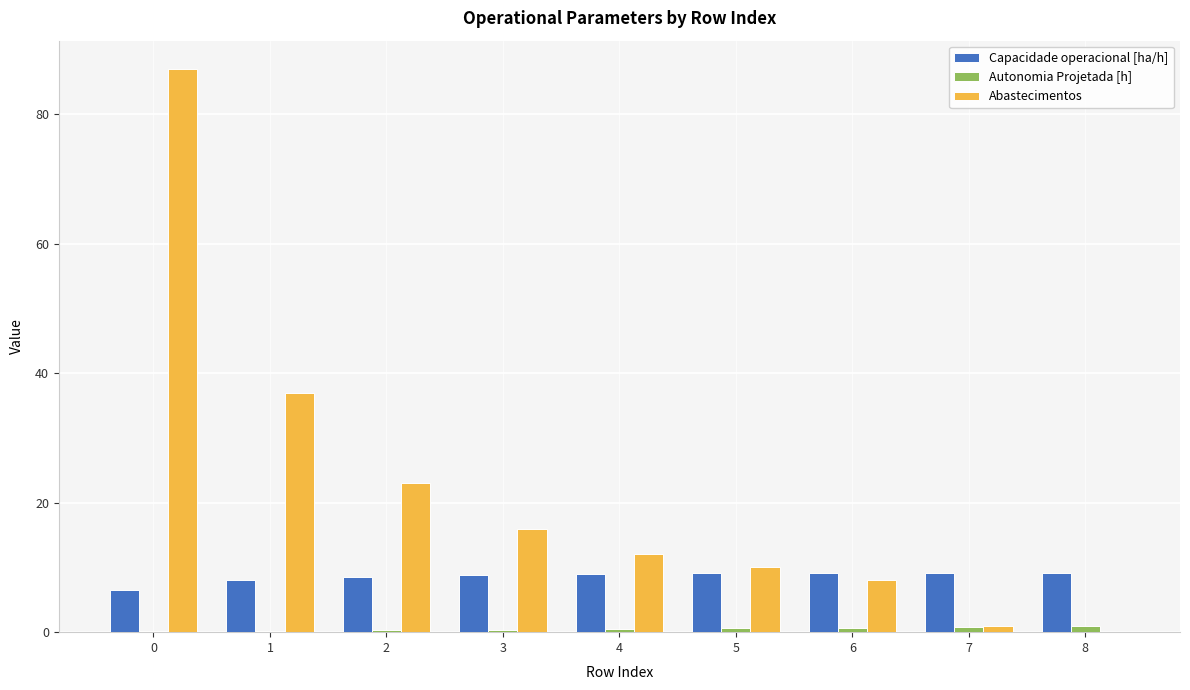

How many groups of bars are there?

9